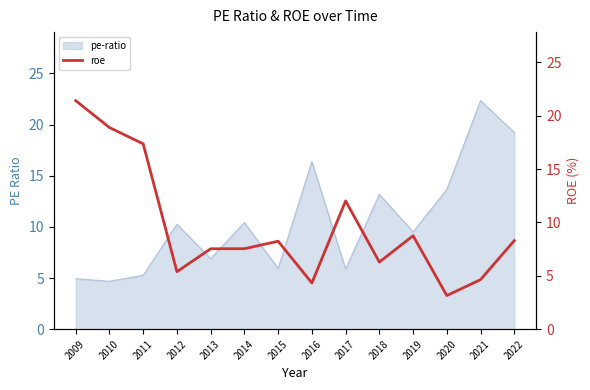

True or false: the data has more than 0 interior local peaks.

True